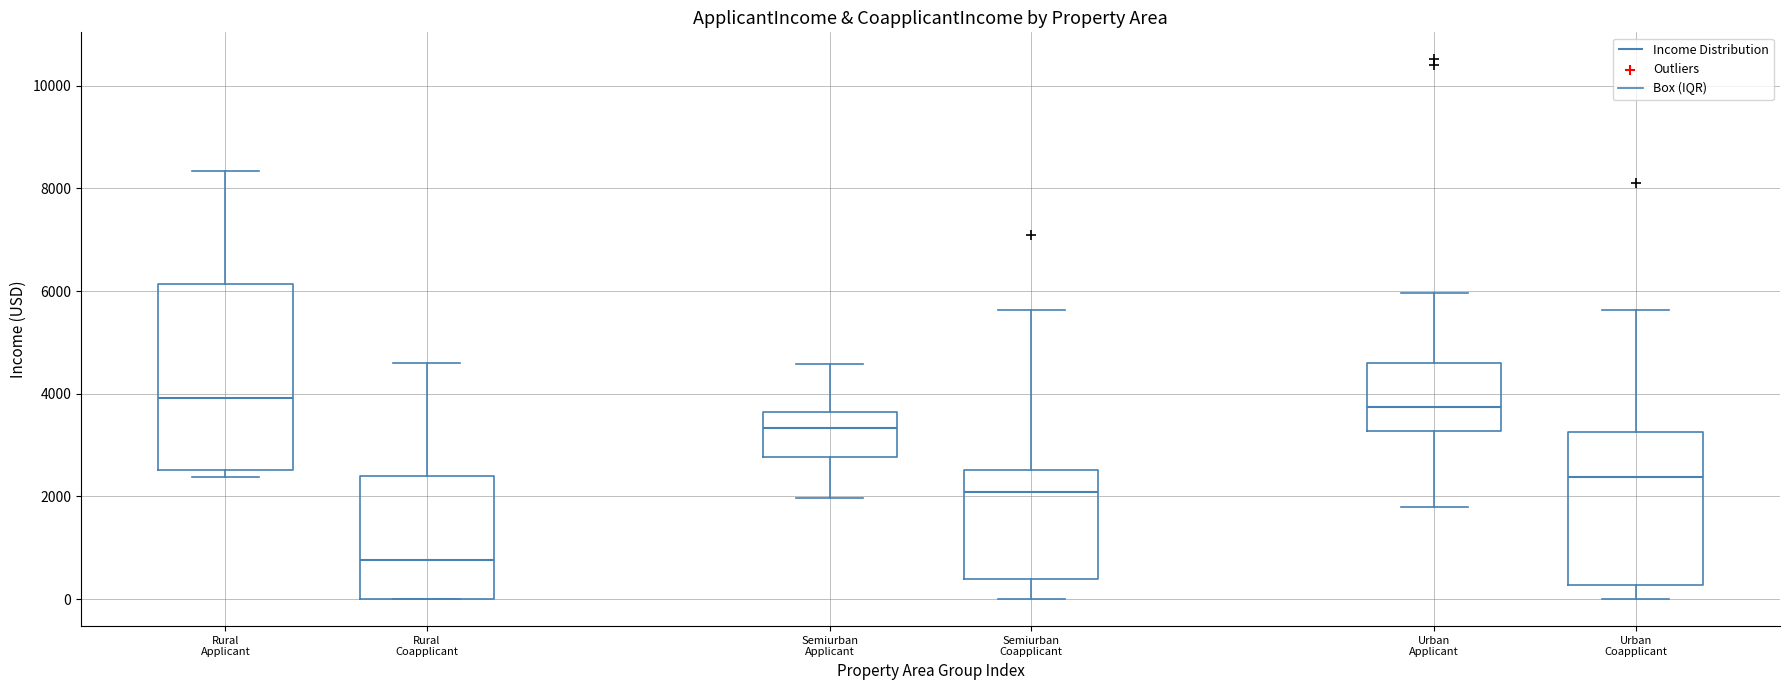

Reading left to right, read every box against the y-axis: the position of its median line, the range the box covers, and the ends of its whiskers. The values are not printed on the chart, so give them approximately, as read against the axis.

Rural Applicant: median 4000, box 2600 to 6200, whiskers 2400 to 8400
Rural Coapplicant: median 800, box 0 to 2400, whiskers 0 to 4600
Semiurban Applicant: median 3400, box 2800 to 3600, whiskers 2000 to 4600
Semiurban Coapplicant: median 2000, box 400 to 2600, whiskers 0 to 5600
Urban Applicant: median 3800, box 3200 to 4600, whiskers 1800 to 6000
Urban Coapplicant: median 2400, box 200 to 3200, whiskers 0 to 5600